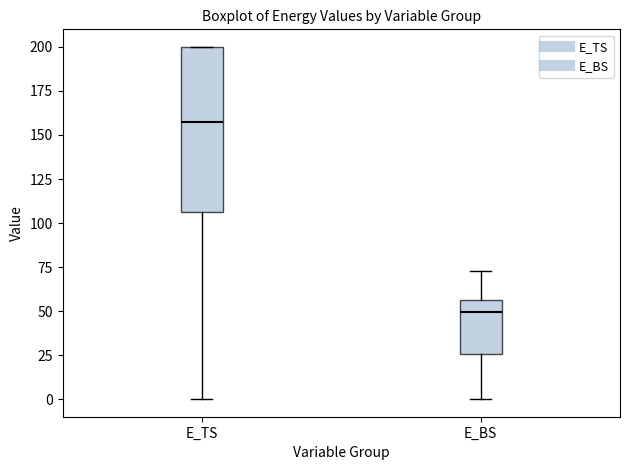

Comparing the boxes themselves (not the whiskers), which one is the tallest?

E_TS